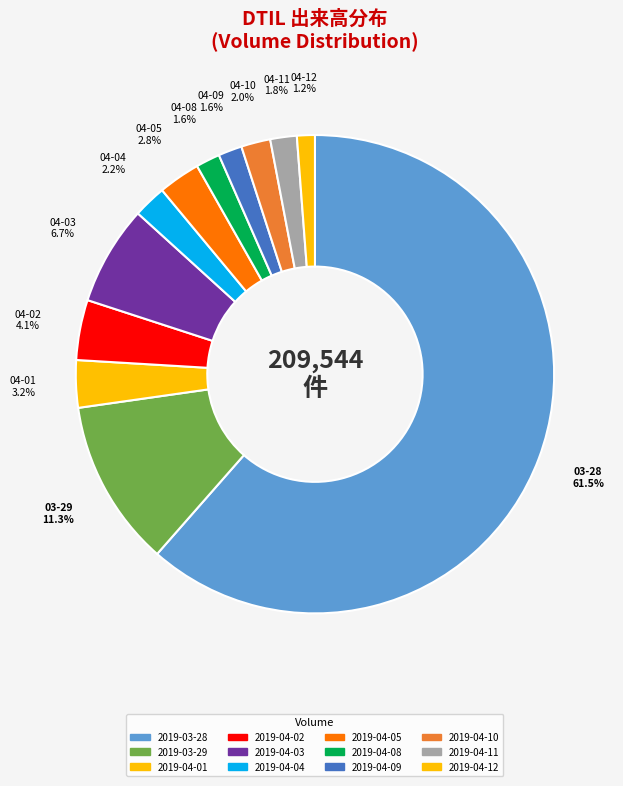

What percentage is the 2019-04-08 slice, to the nearest percent?

2%